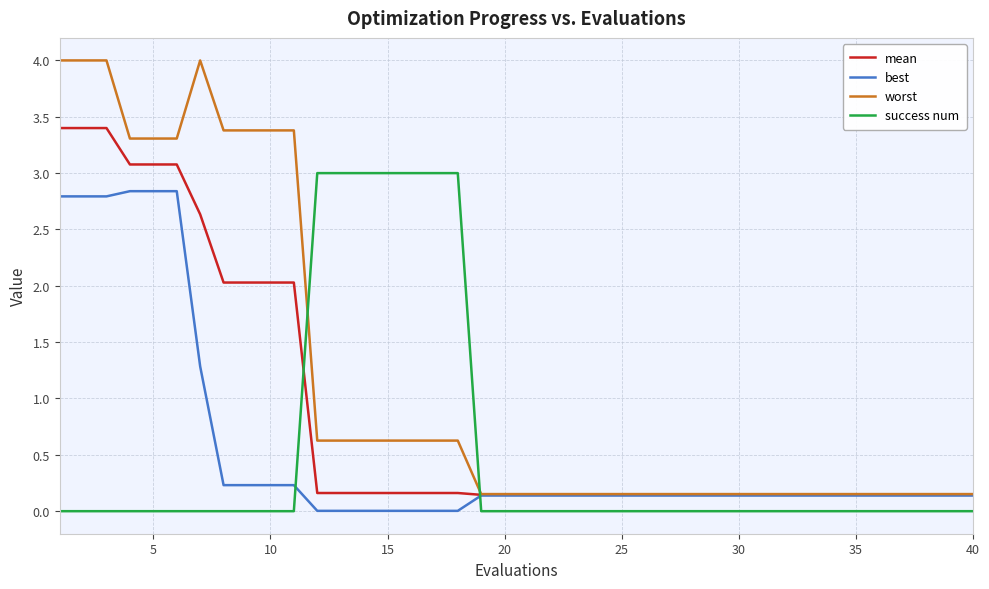

Is this an area chart (filled region under the line)?

No